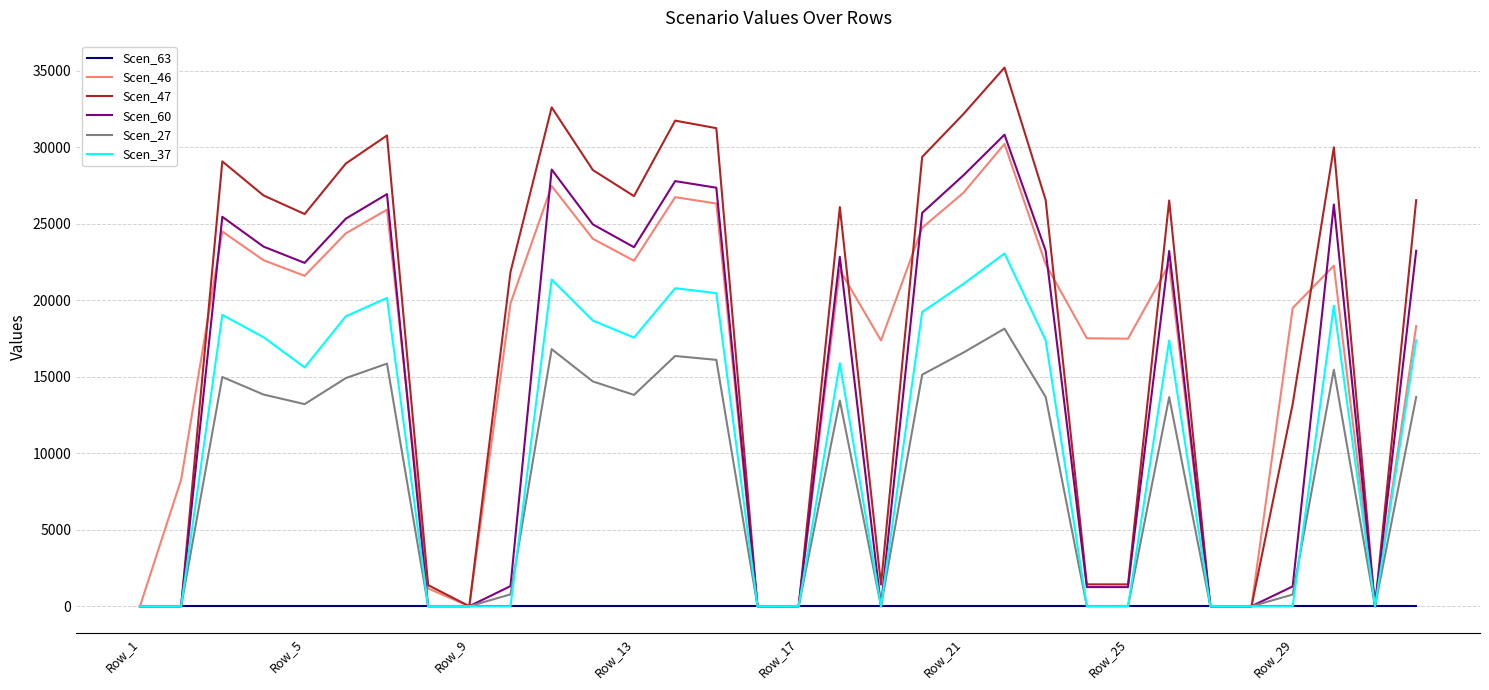

How many lines are shown in the chart?

6